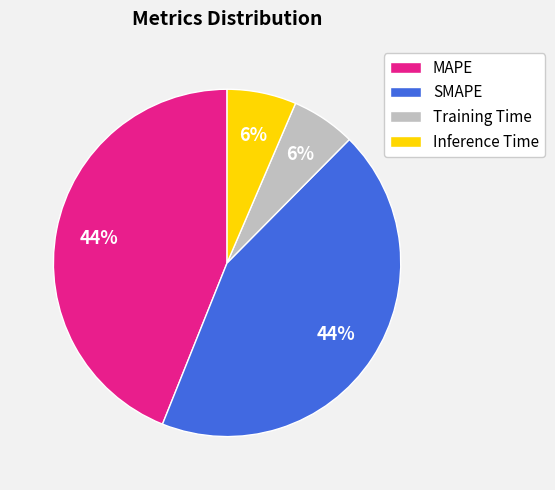

Is the sum of MAPE and SMAPE greater than half?

Yes